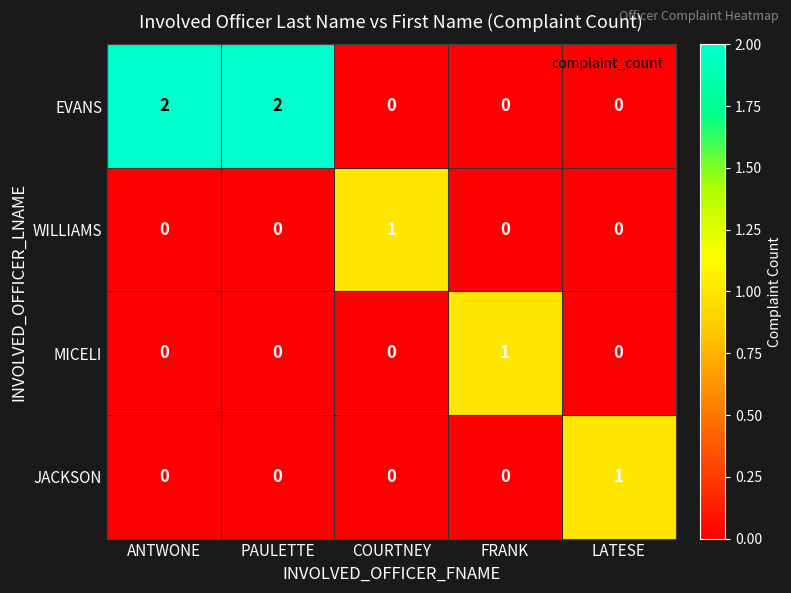

Which category has the highest value in the JACKSON series?

LATESE